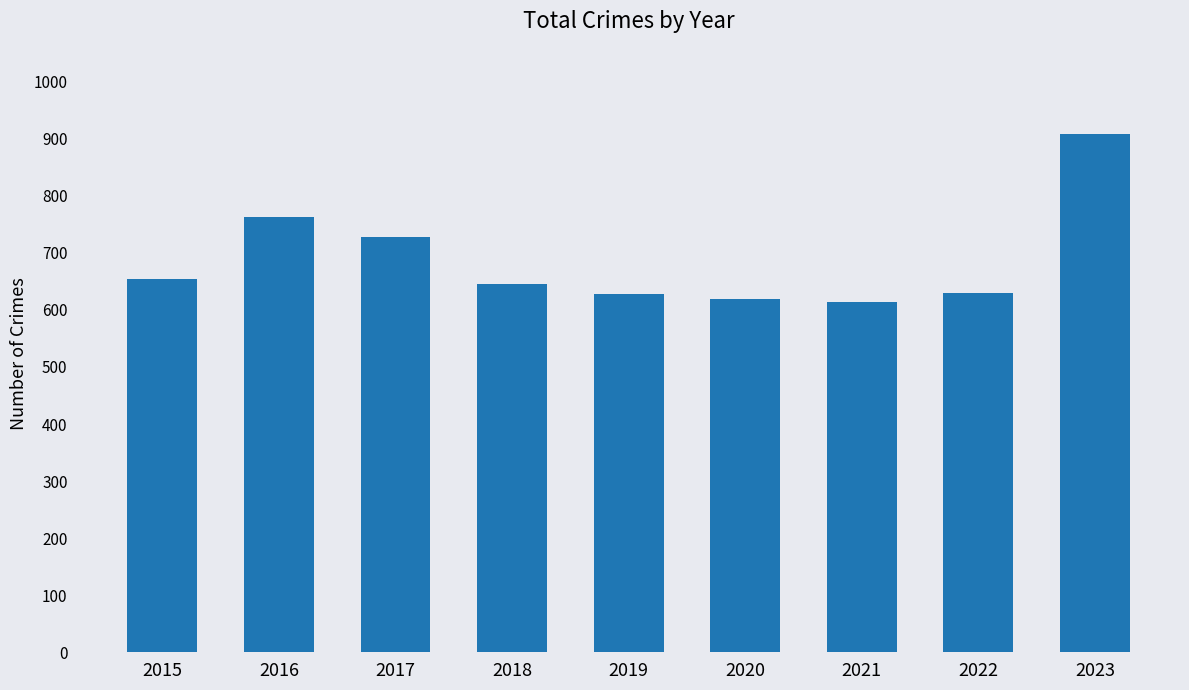

What is the greatest value displayed?

909